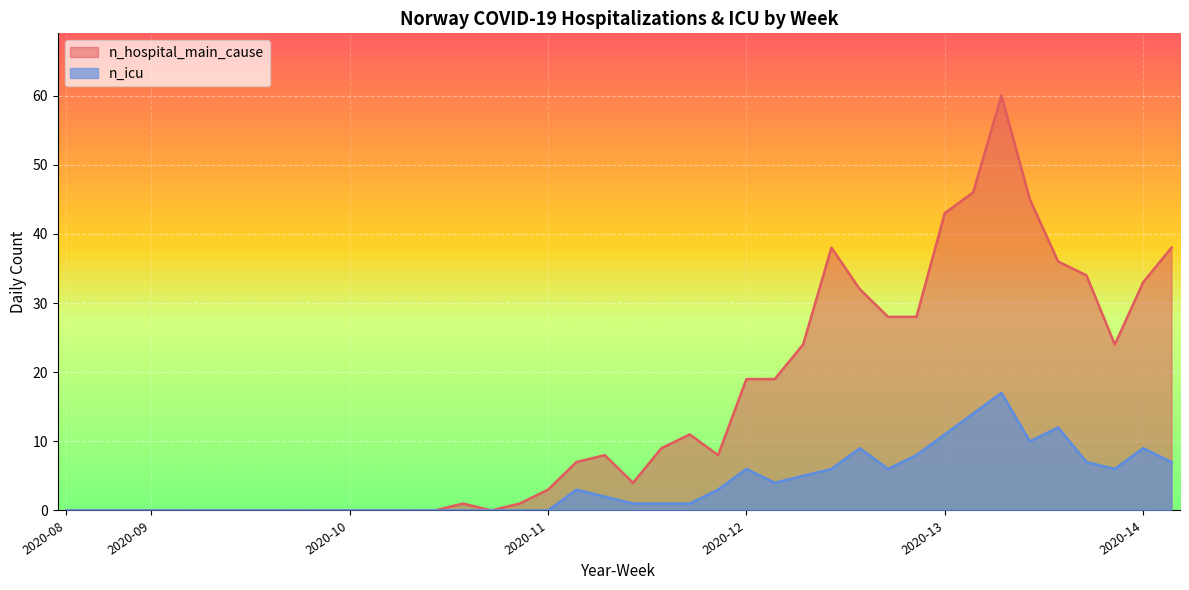

Which category has the highest value in the n_hospital_main_cause series?

2020-13